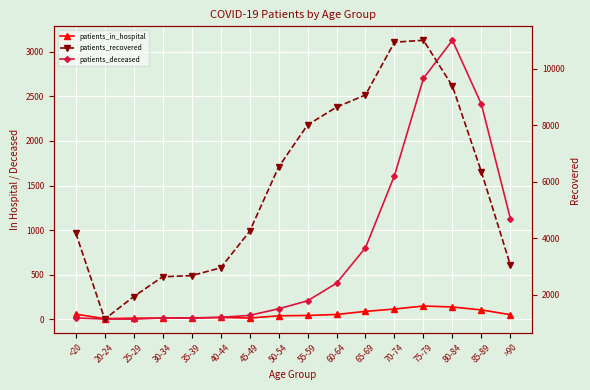

Does the chart display data point markers on the line(s)?

Yes